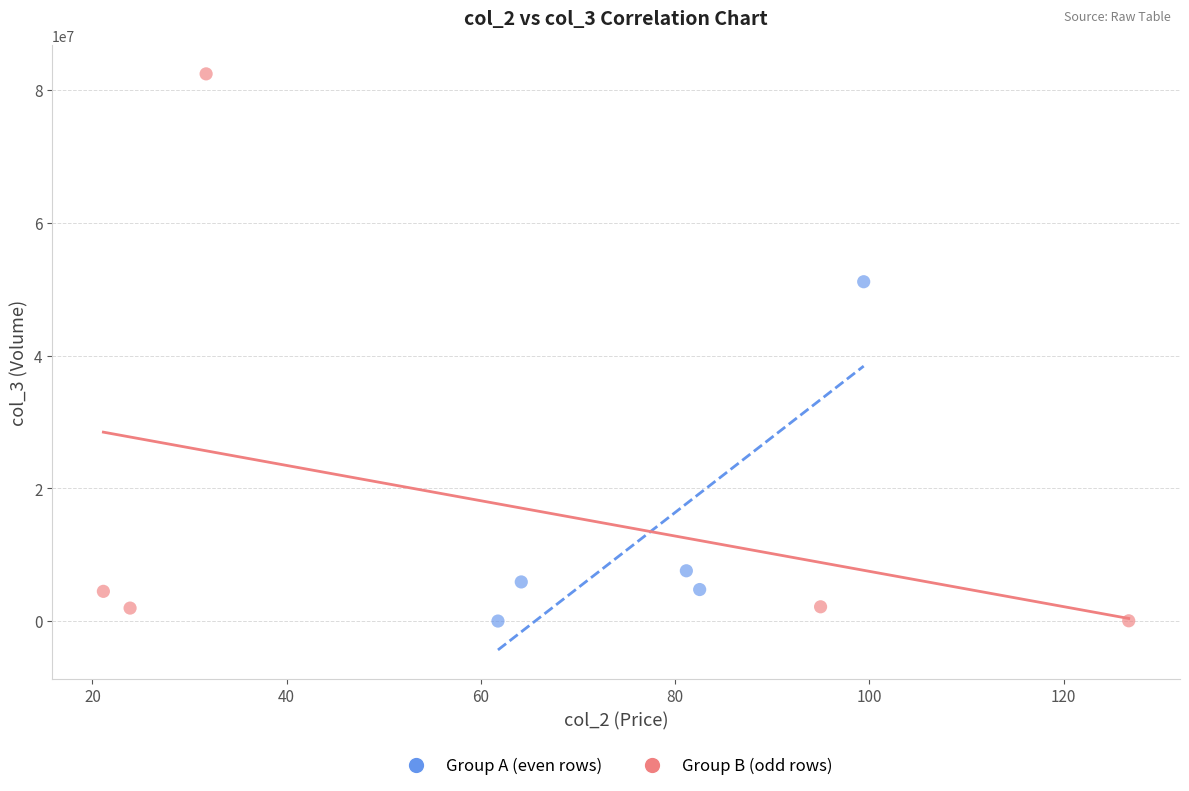

Which series contains the highest Y value?

Group B (odd rows)